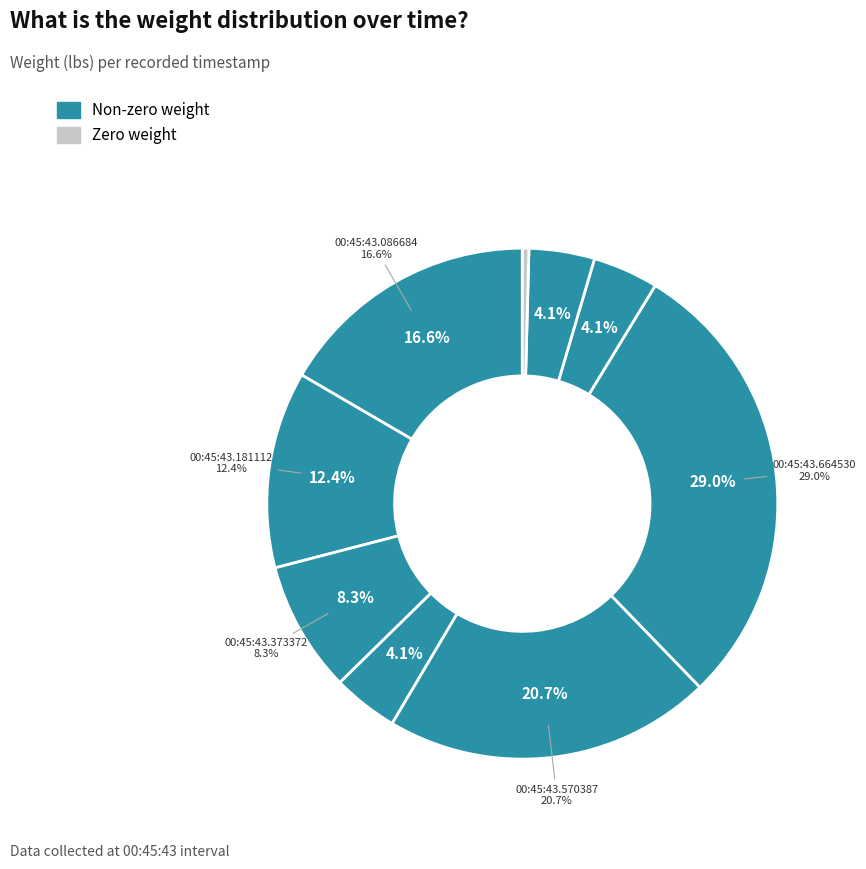

What is the smallest slice in the pie chart?

00:45:43.279267